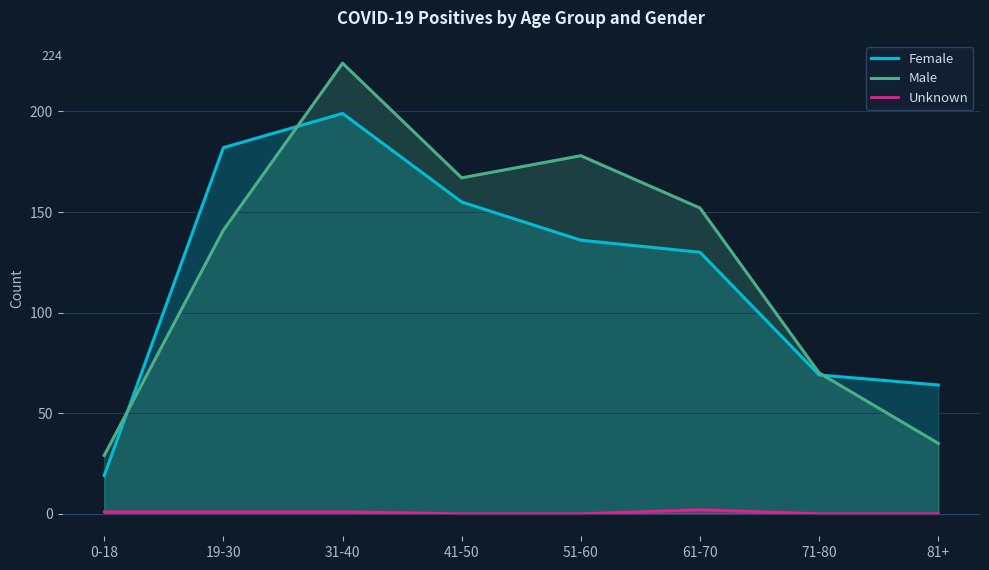

True or false: Female and Male intersect in this chart.

True